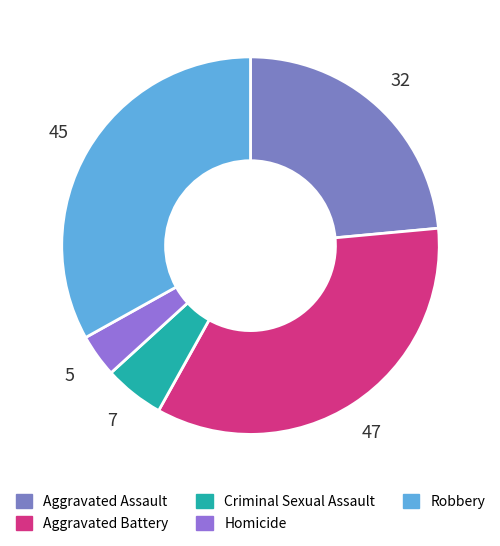

What is the ratio of the value at Aggravated Assault to the value at Robbery?

0.7